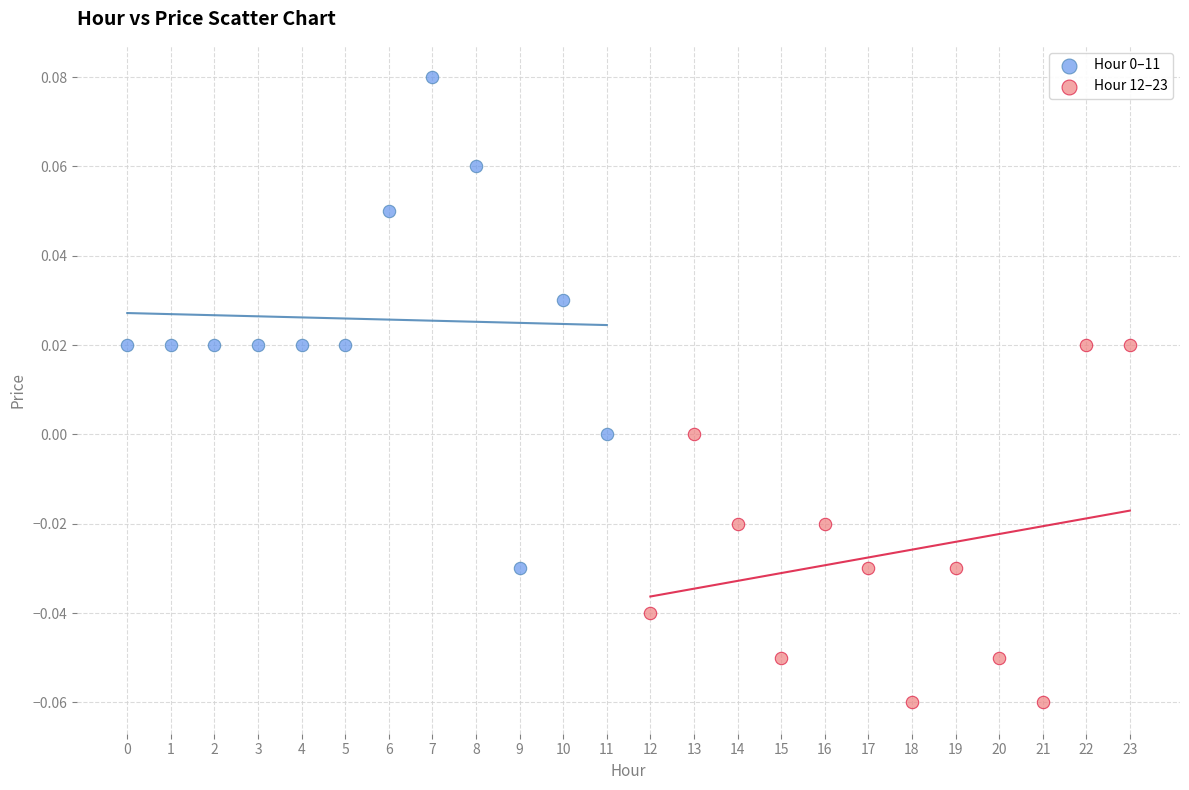

Which series reaches the minimum Y coordinate?

Hour 12–23